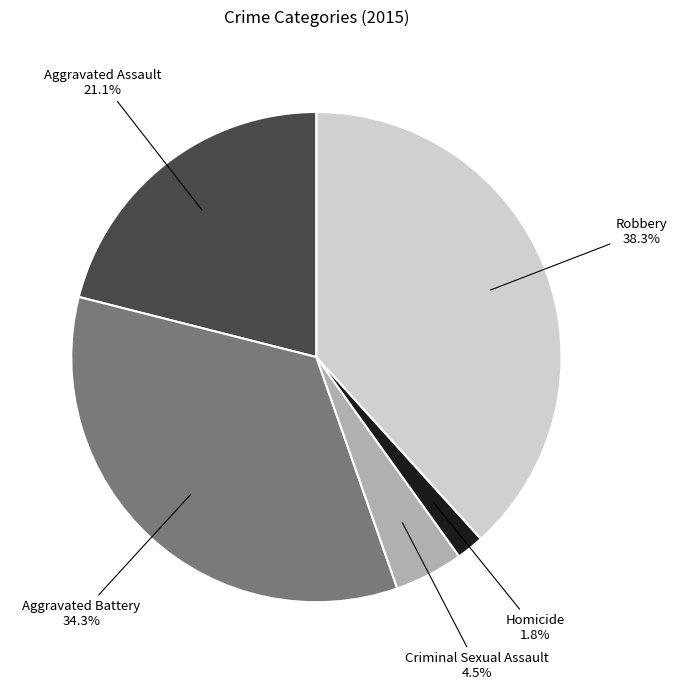

Between Criminal Sexual Assault and Aggravated Battery, which is larger?

Aggravated Battery